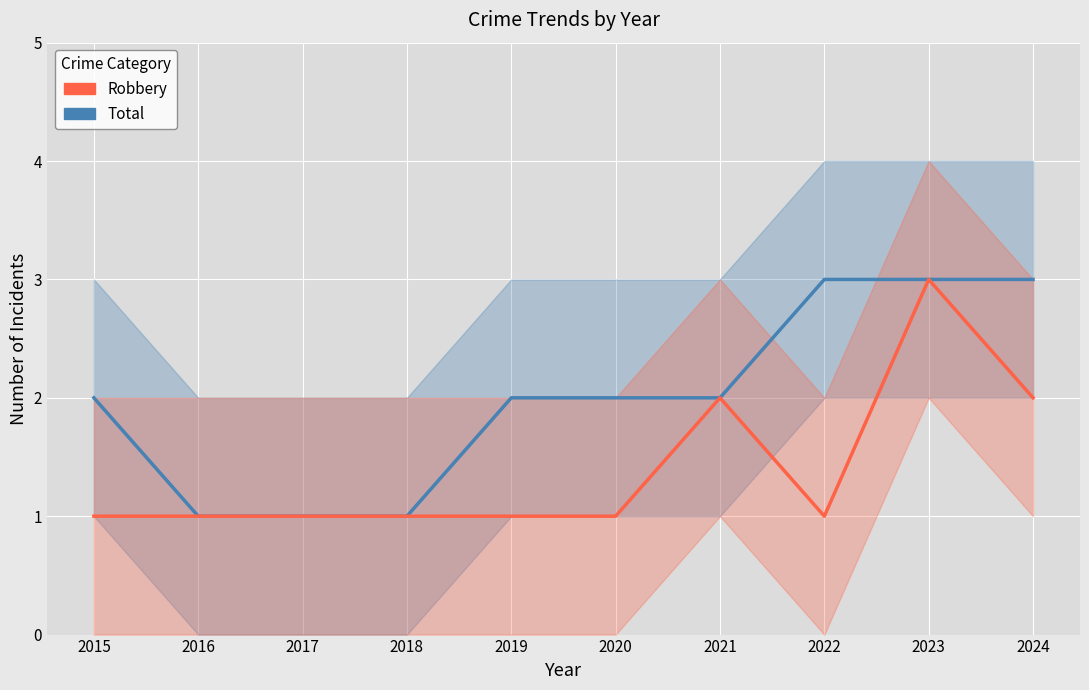

Does the chart display data point markers on the line(s)?

No